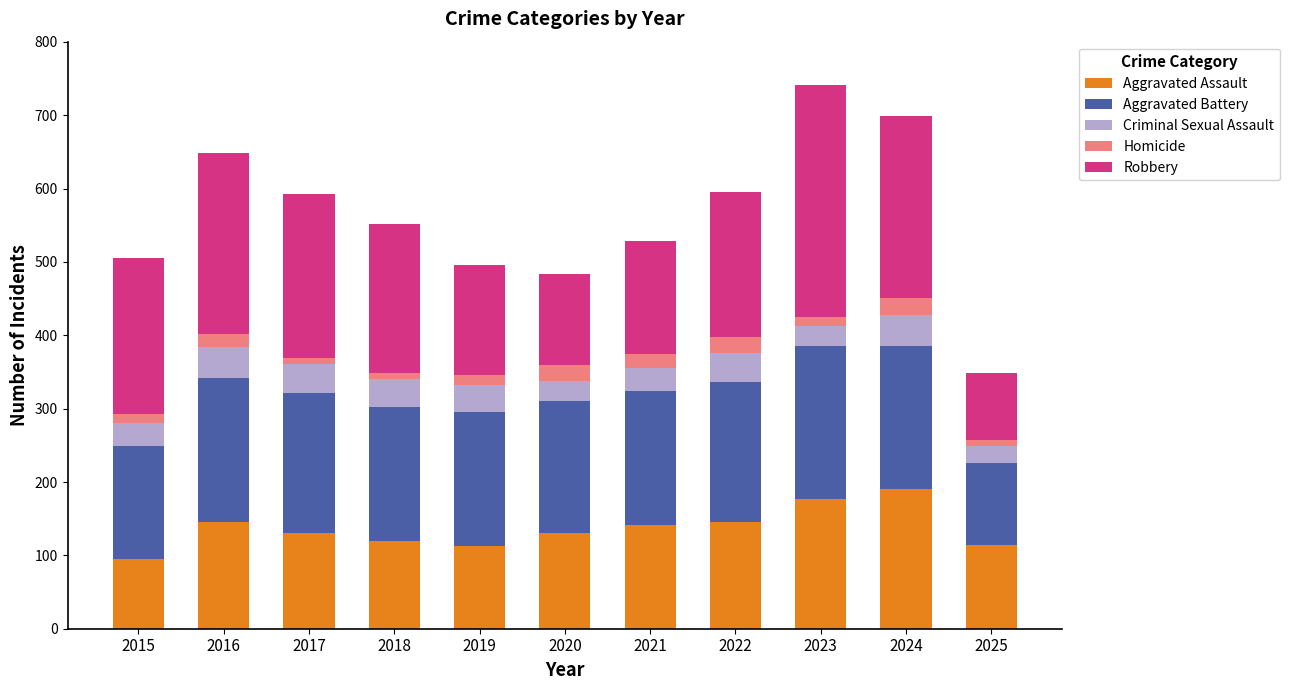

How many categories are shown in the chart?

11